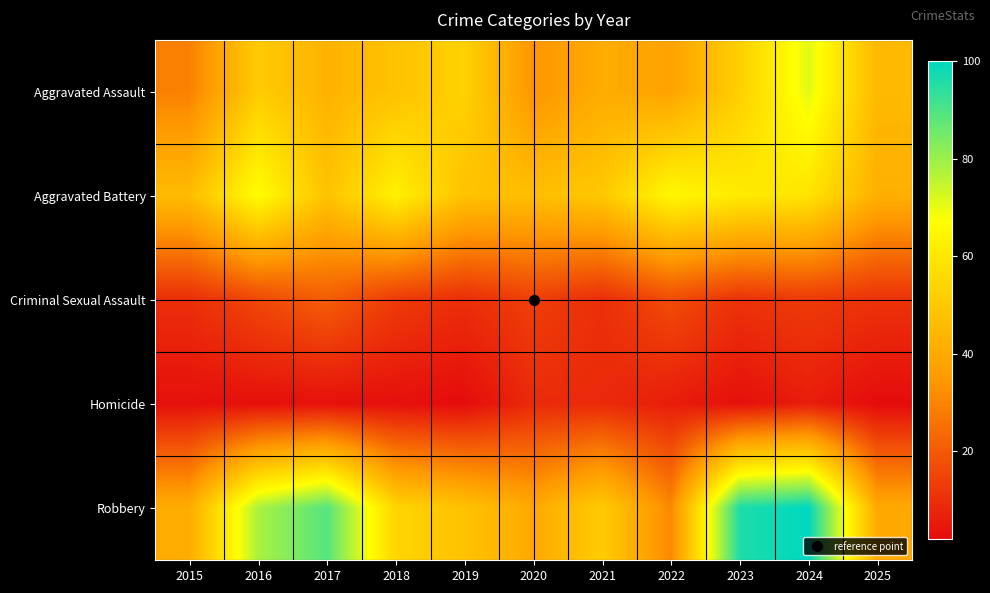

Reading left to right, list all the values displayed in this chart.

Aggravated Assault: 2015=29	2016=51	2017=43	2018=48	2019=53	2020=34	2021=41	2022=38	2023=52	2024=71	2025=45
Aggravated Battery: 2015=46	2016=67	2017=48	2018=63	2019=48	2020=47	2021=50	2022=65	2023=61	2024=59	2025=42
Criminal Sexual Assault: 2015=10	2016=16	2017=21	2018=13	2019=10	2020=14	2021=10	2022=17	2023=11	2024=13	2025=11
Homicide: 2015=3	2016=3	2017=3	2018=3	2019=2	2020=9	2021=9	2022=6	2023=3	2024=6	2025=2
Robbery: 2015=41	2016=78	2017=89	2018=54	2019=48	2020=40	2021=51	2022=31	2023=96	2024=100	2025=40